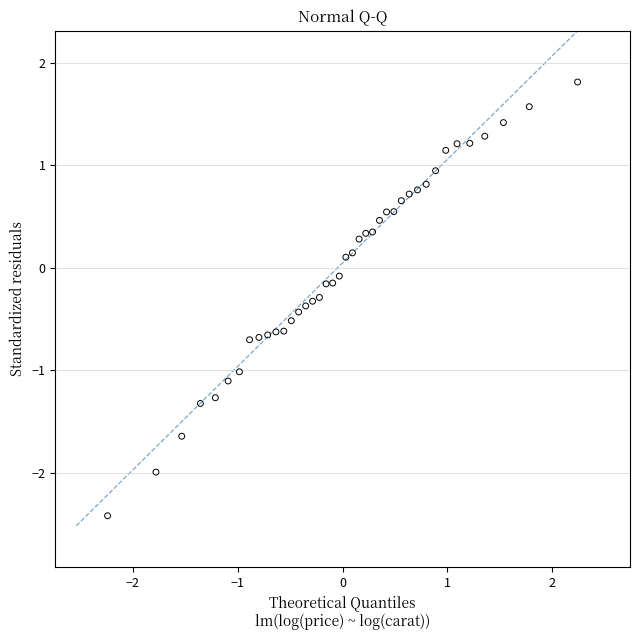

What is the range of X values (max minus min)?

4.5